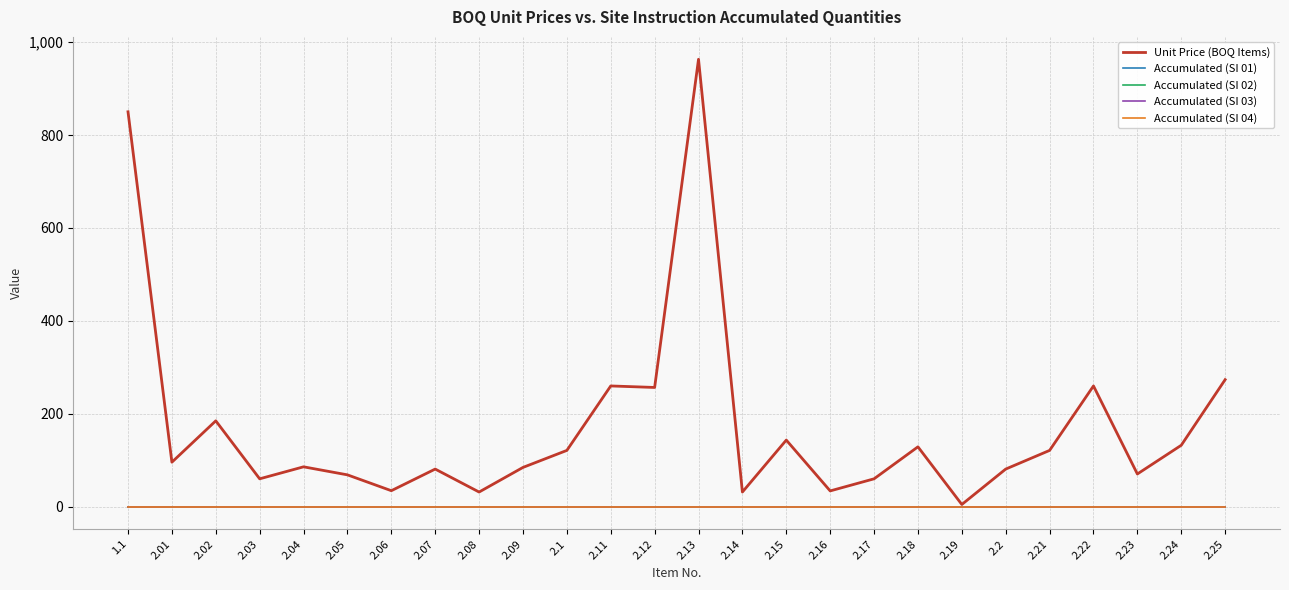

What is the total value across all series at 2.03?

60.2